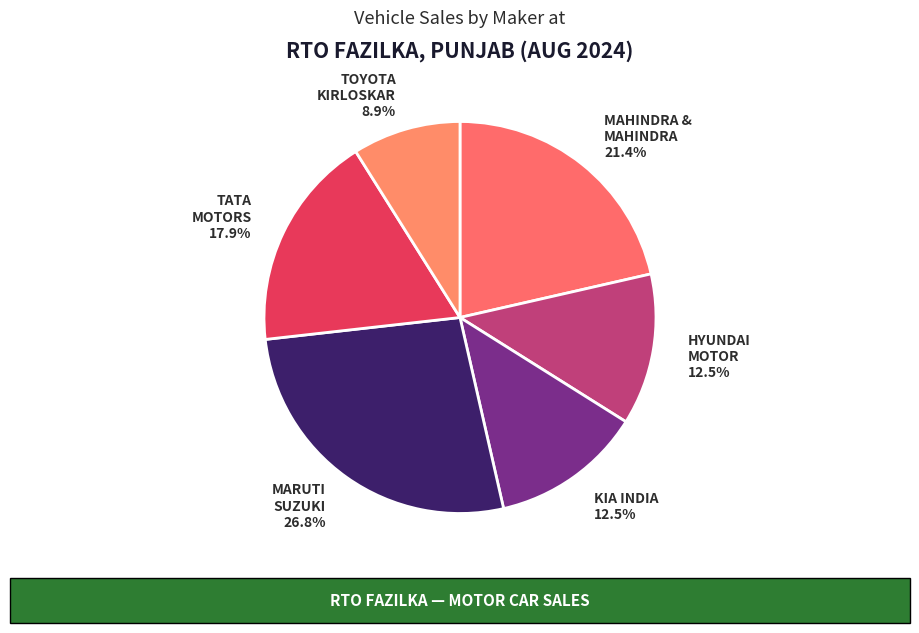

Which slice is the largest?

MARUTI SUZUKI 26.8%